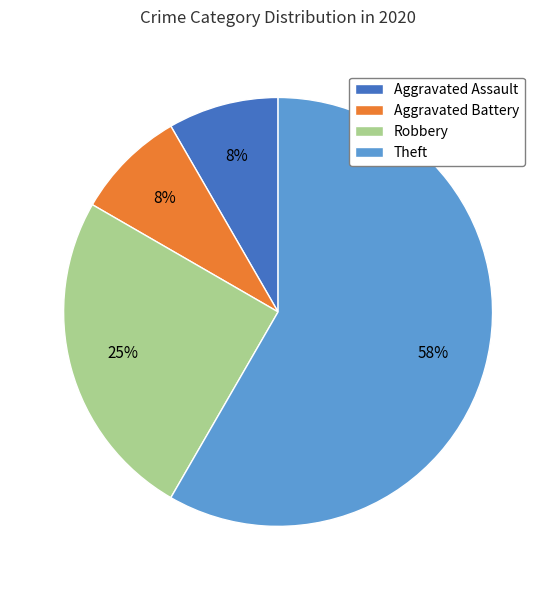

Is it true that Aggravated Assault is 14% of the pie?

False